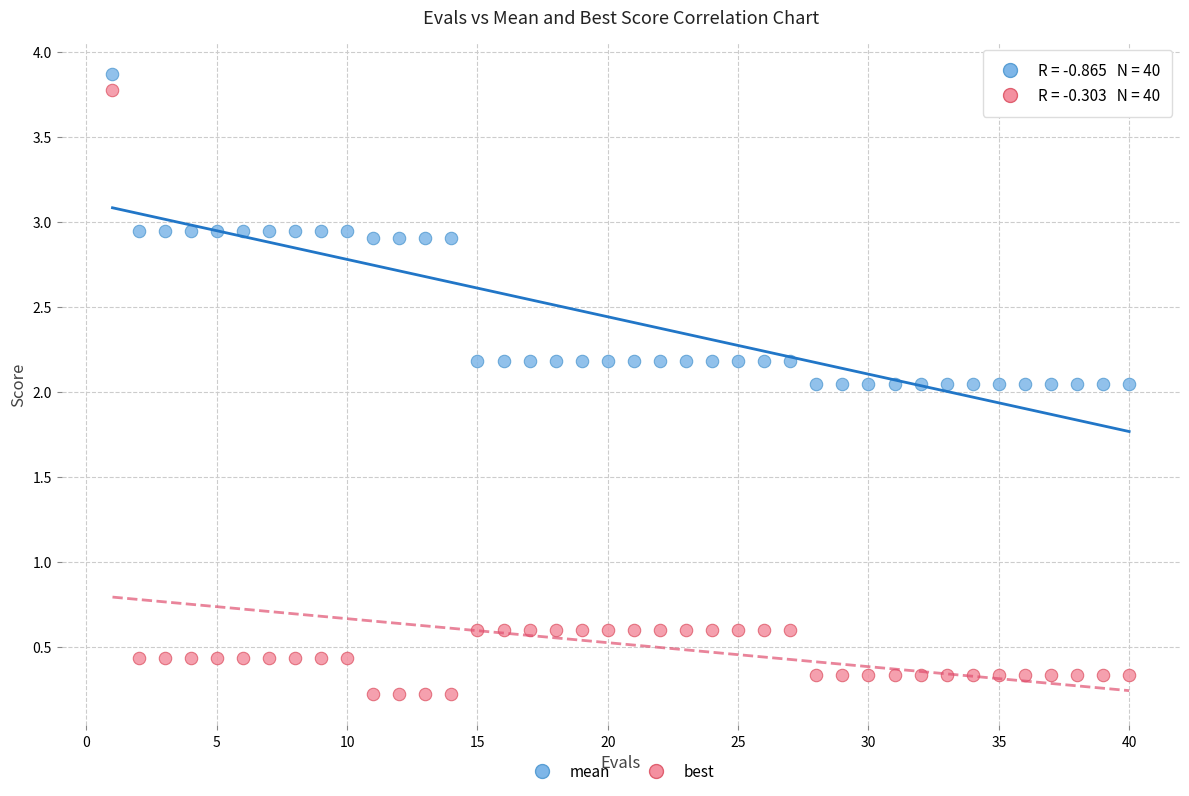

Which series reaches the minimum Y coordinate?

best